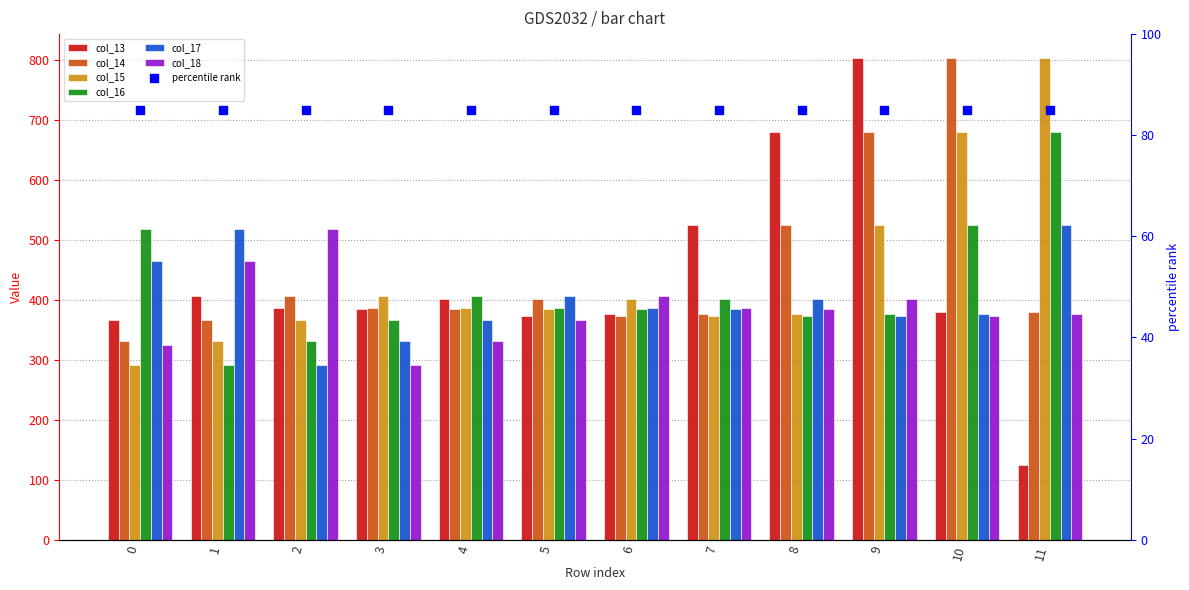

Which series contains the lowest Y value?

col_13